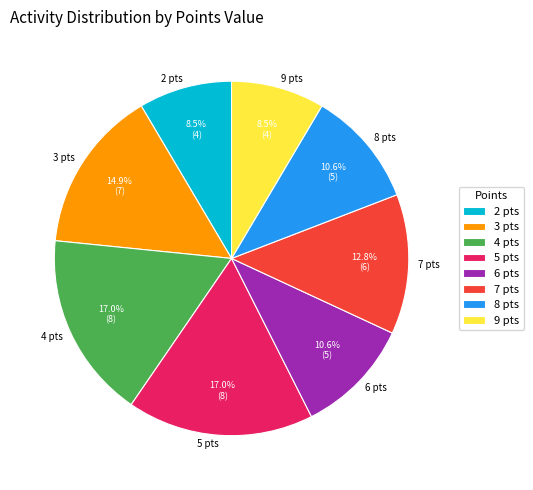

To the nearest percent, what is the difference between the largest and smallest slice percentages?

9%